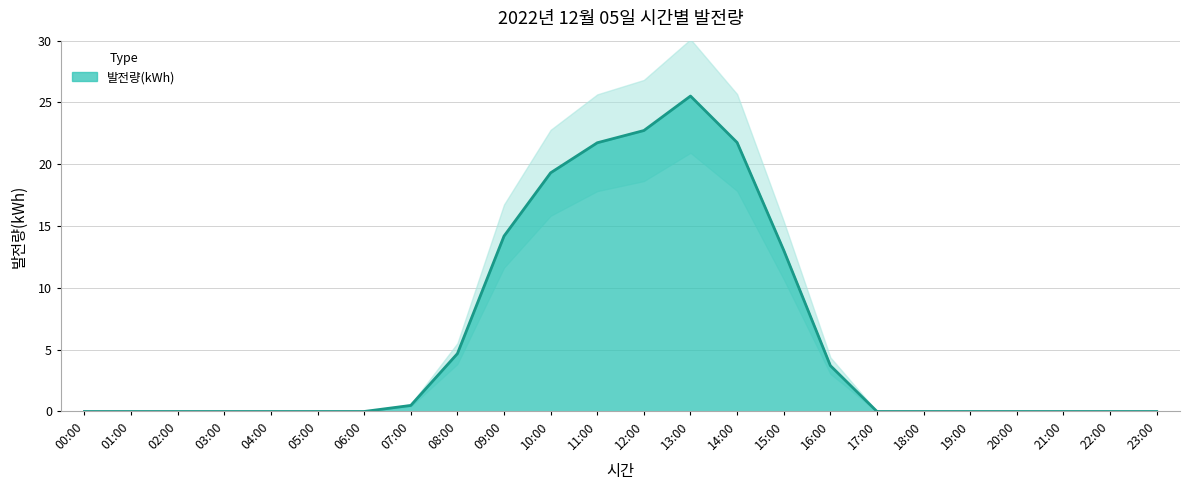

Rank the categories by value from highest to lowest.

13:00, 12:00, 14:00, 11:00, 10:00, 09:00, 15:00, 08:00, 16:00, 07:00, 00:00, 01:00, 02:00, 03:00, 04:00, 05:00, 06:00, 17:00, 18:00, 19:00, 20:00, 21:00, 22:00, 23:00